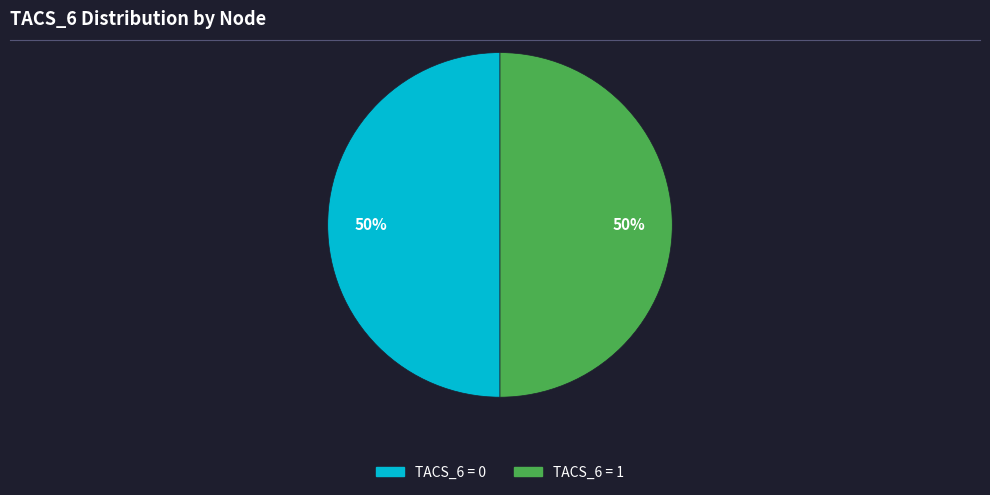

To the nearest percent, what is the average slice percentage?

50%